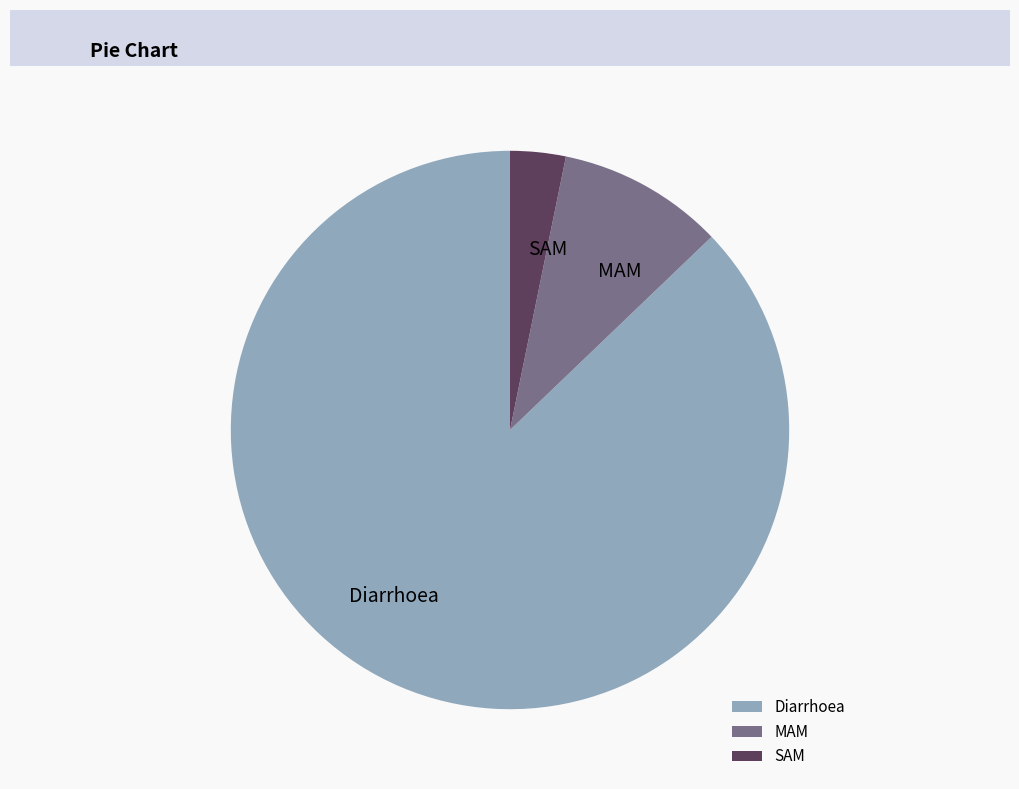

Approximately how many times larger is the value at MAM compared to Diarrhoea?

0.1